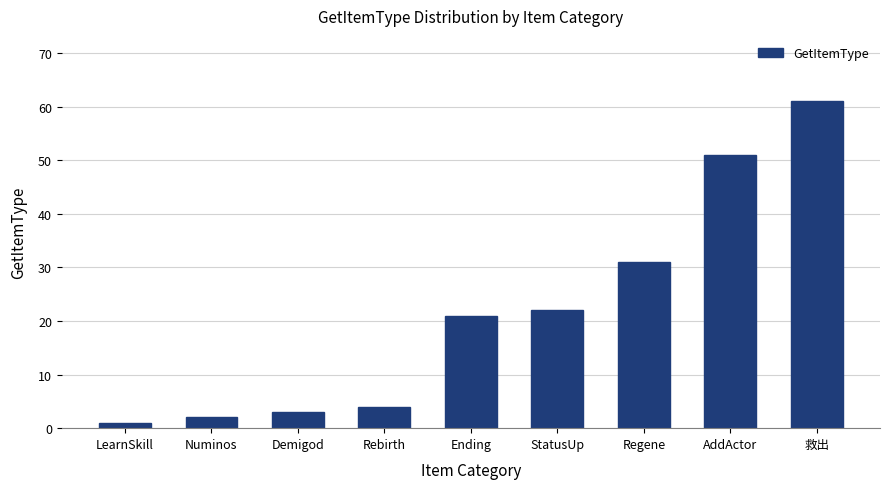

What is the greatest value displayed?

61